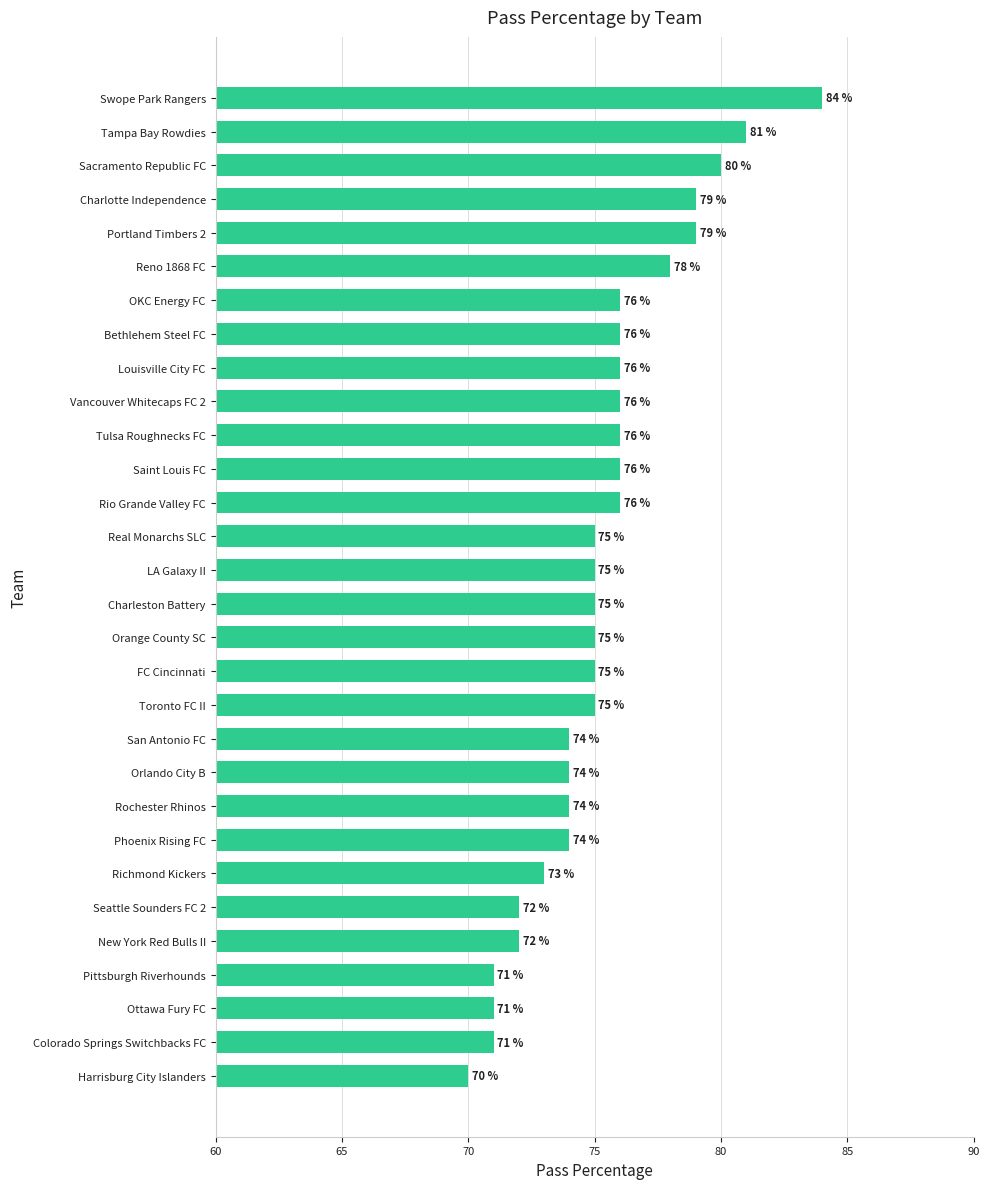

Which category has the highest value across all series?

Swope Park Rangers